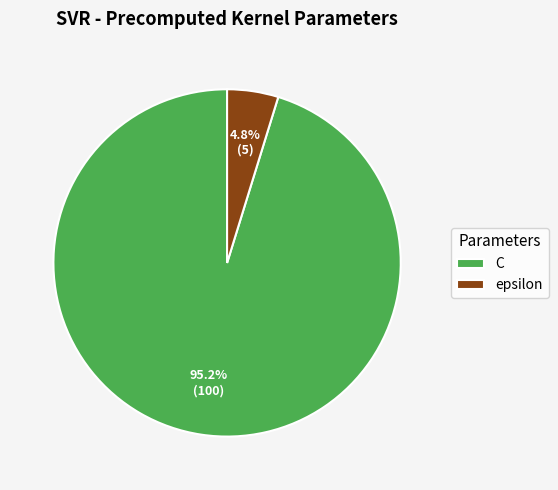

Rank the categories by value from lowest to highest.

epsilon, C